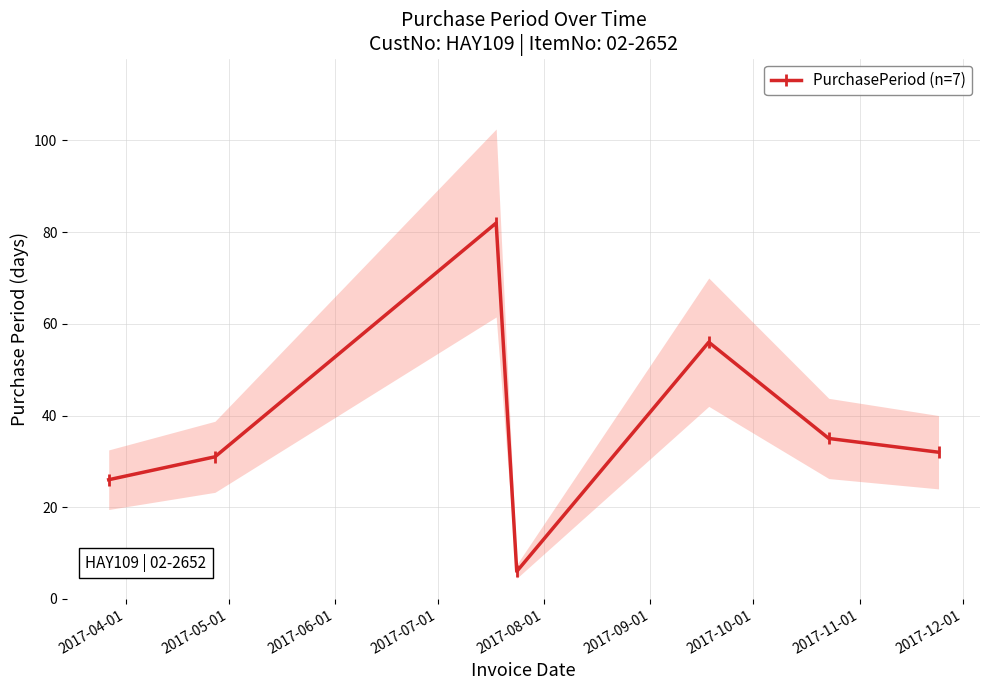

True or false: PurchasePeriod (n=7) has more than 2 interior local peaks.

False